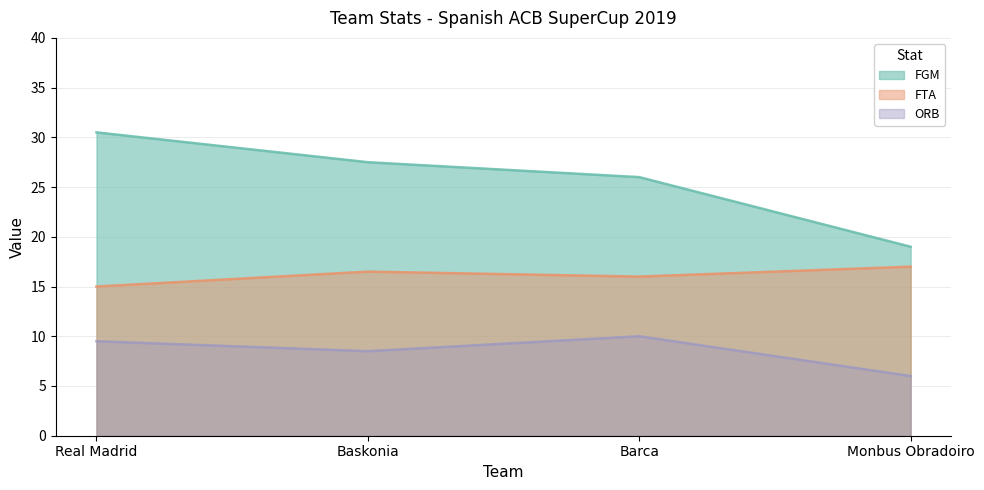

At which category is the sum across all series the highest?

Real Madrid